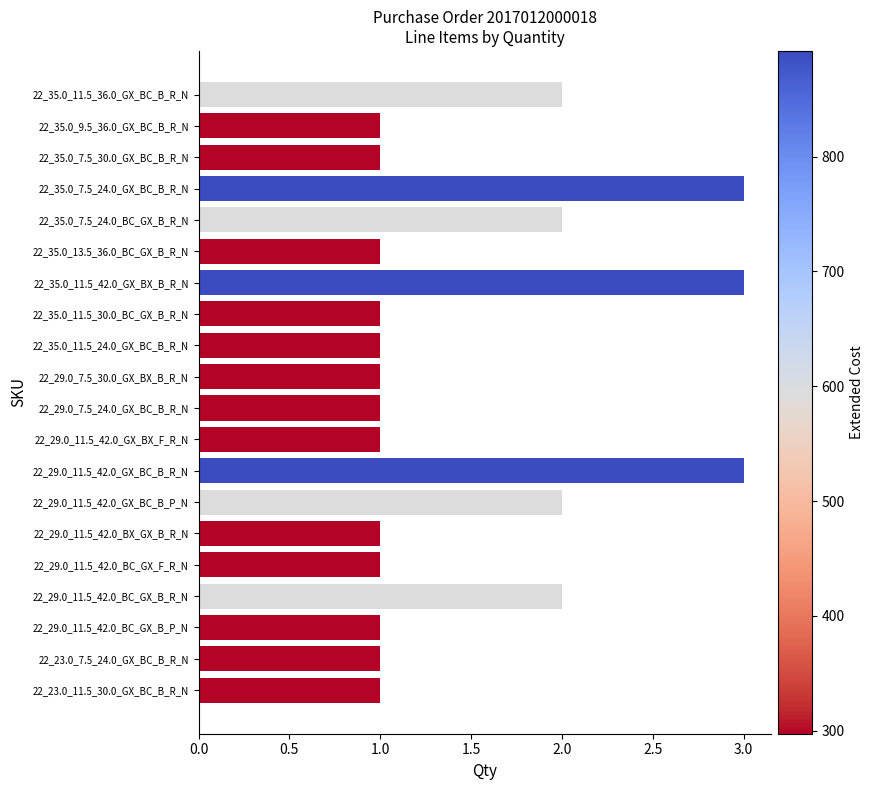

What is the sum of all values?

30